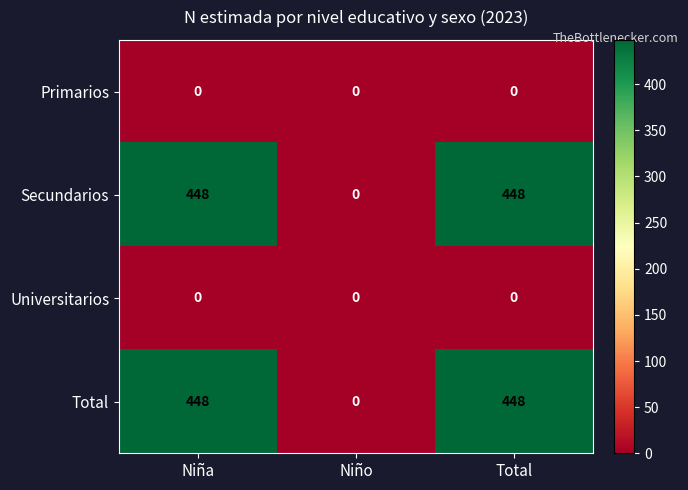

Reading right to left, transcribe all the data shown in this chart.

Primarios: 0	0	0
Secundarios: 448	0	448
Universitarios: 0	0	0
Total: 448	0	448